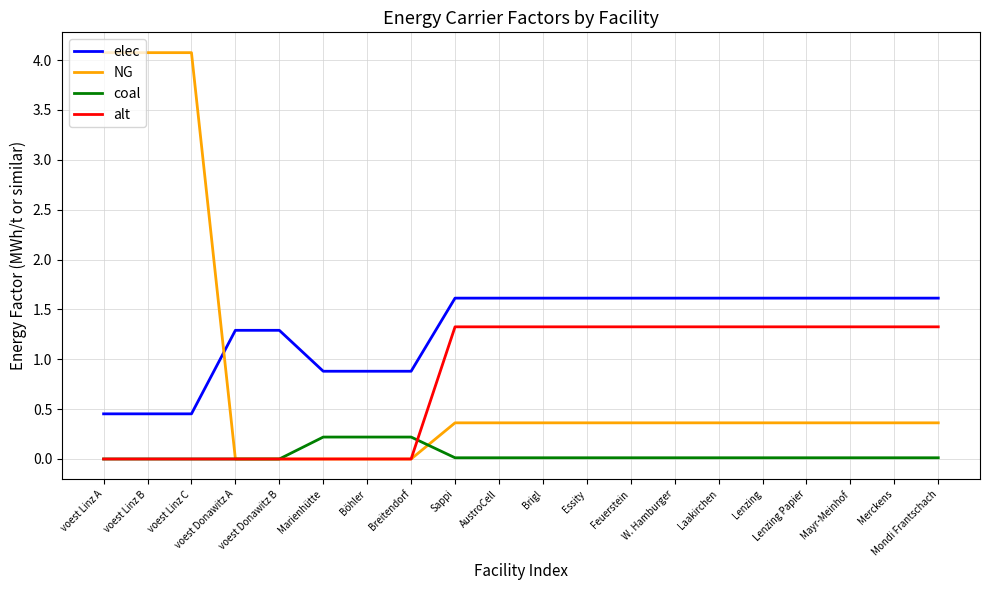

How many lines are shown in the chart?

4